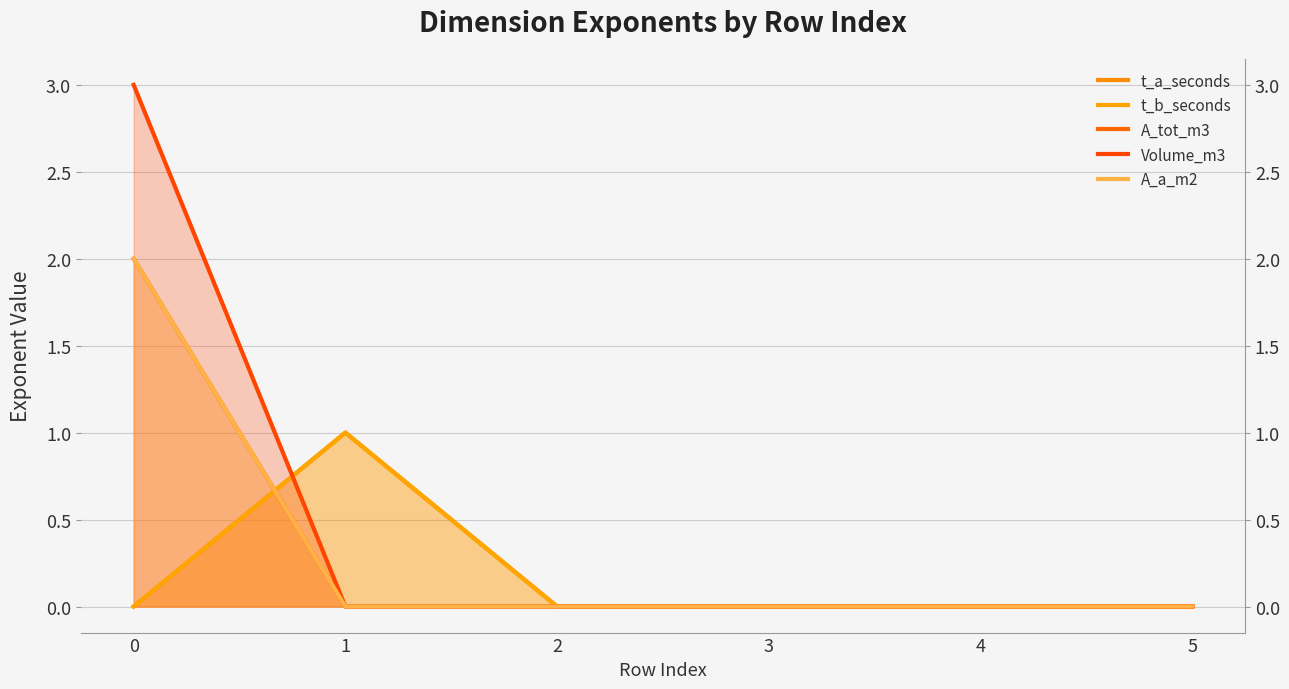

How many data points does each series have?

6